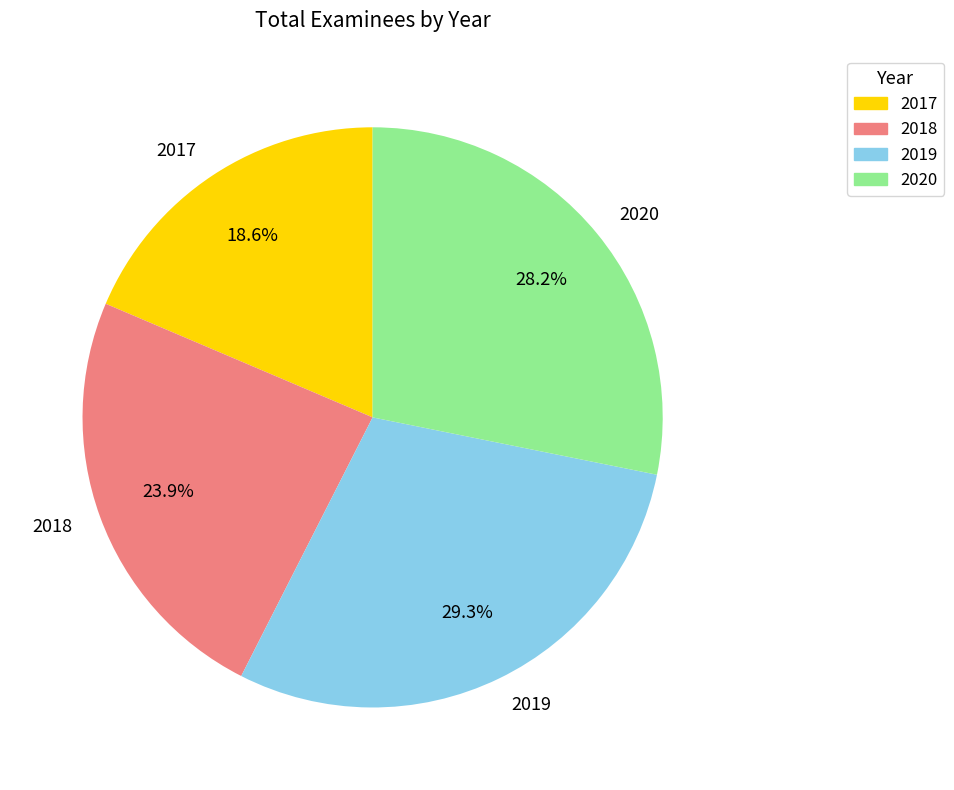

Rank the categories by value from lowest to highest.

2017, 2018, 2020, 2019